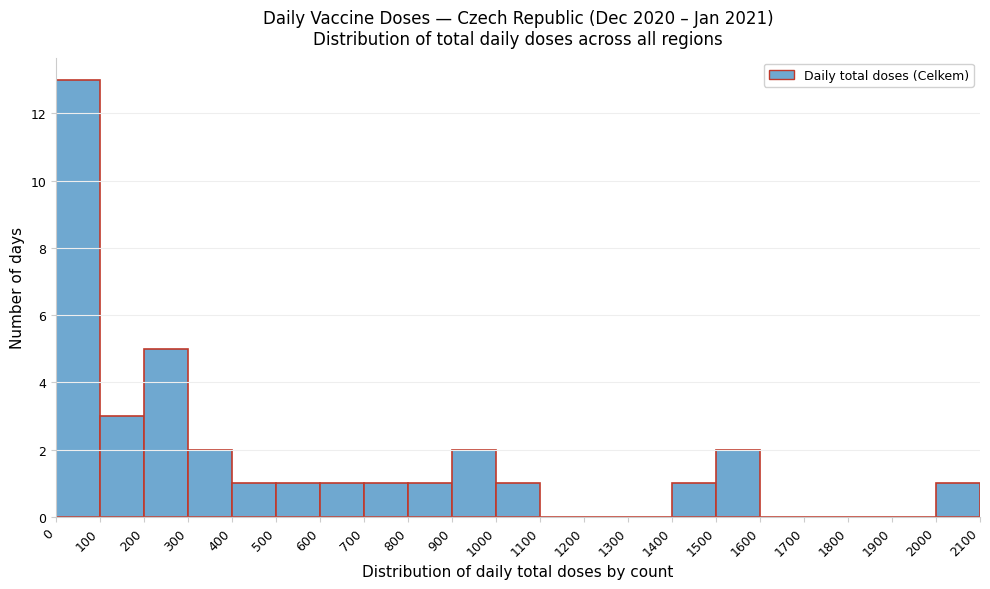

Reading left to right, list every bar in this chart as the range it spans on the x-axis followed by its height. The values are not printed on the chart, so give them approximately, as read against the axis.

0 to 100: 13
100 to 200: 3
200 to 300: 5
300 to 400: 2
400 to 500: 1
500 to 600: 1
600 to 700: 1
700 to 800: 1
800 to 900: 1
900 to 1000: 2
1000 to 1100: 1
1100 to 1200: 0
1200 to 1300: 0
1300 to 1400: 0
1400 to 1500: 1
1500 to 1600: 2
1600 to 1700: 0
1700 to 1800: 0
1800 to 1900: 0
1900 to 2000: 0
2000 to 2100: 1